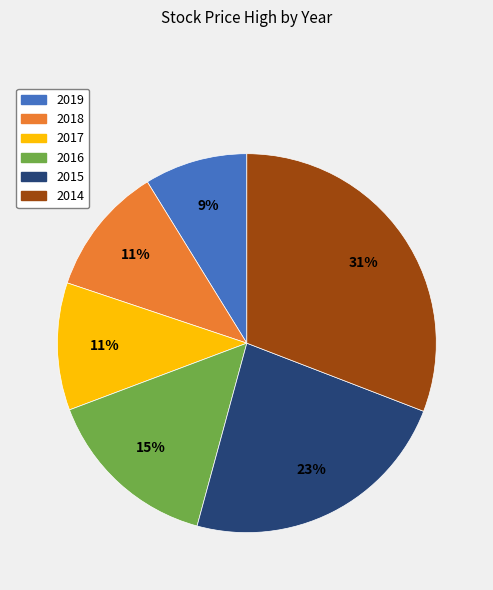

The 2016 slice represents 1% of the pie. True or false?

False